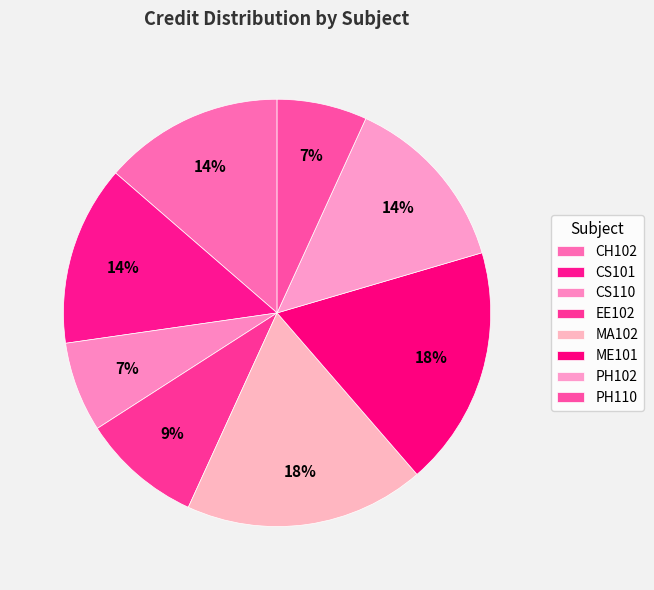

To the nearest percent, what percentage of the pie is CS101?

14%